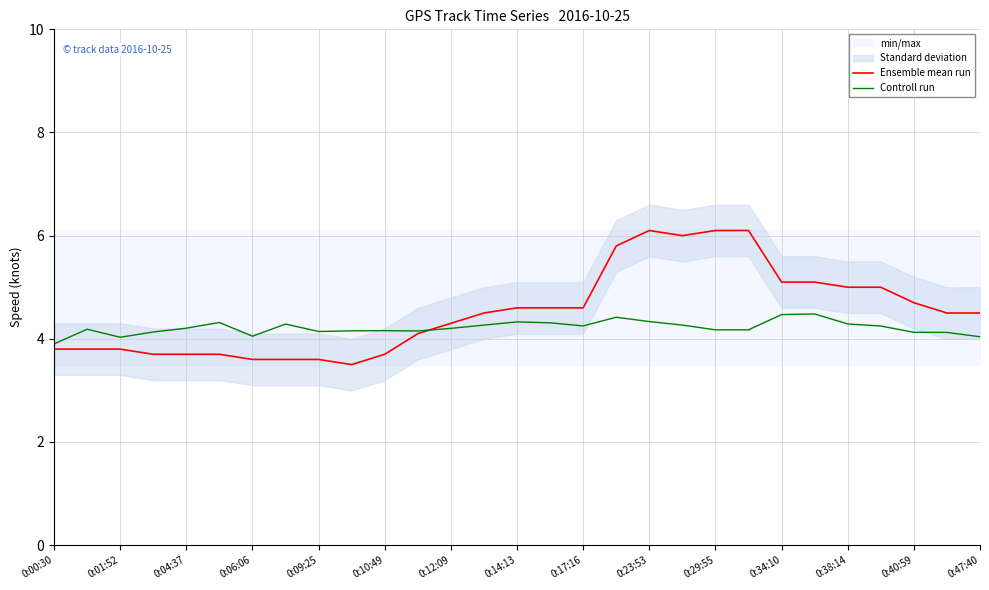

The value of Controll run at 0:40:59 is 4.1. True or false?

True